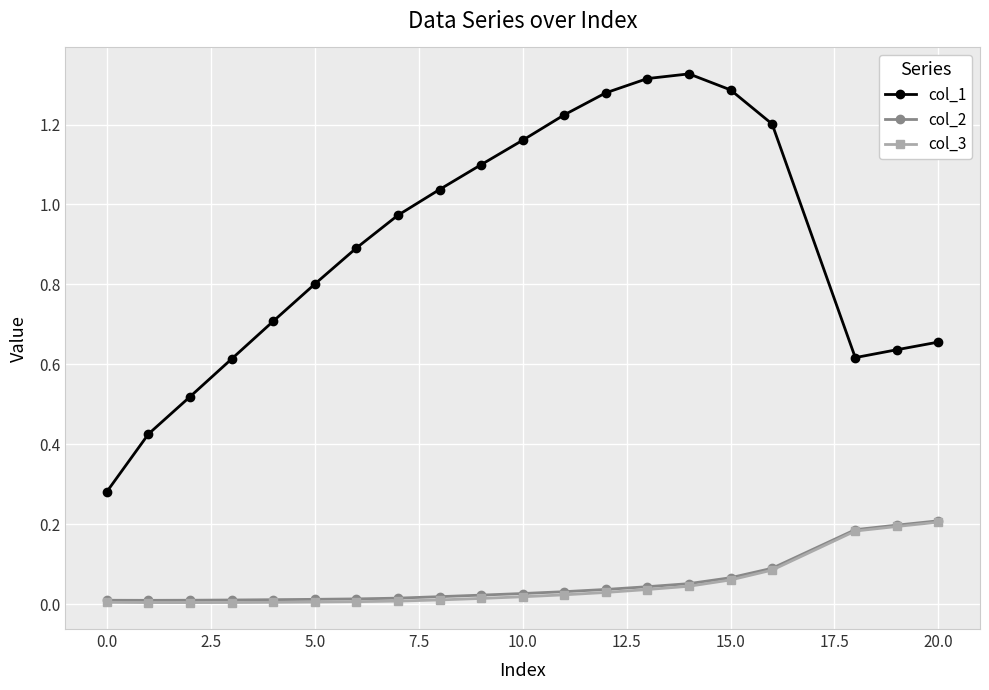

Which series has the largest total across all categories?

col_1